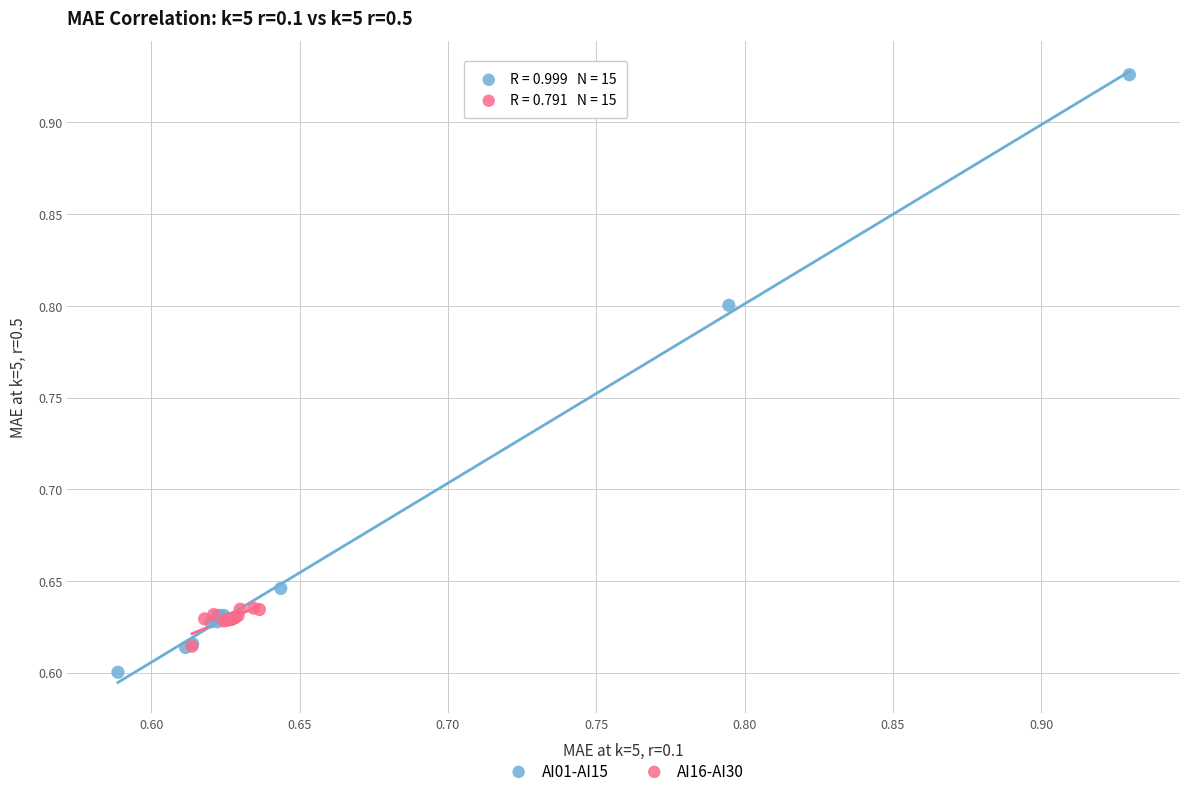

Which series reaches the maximum Y coordinate?

AI01-AI15